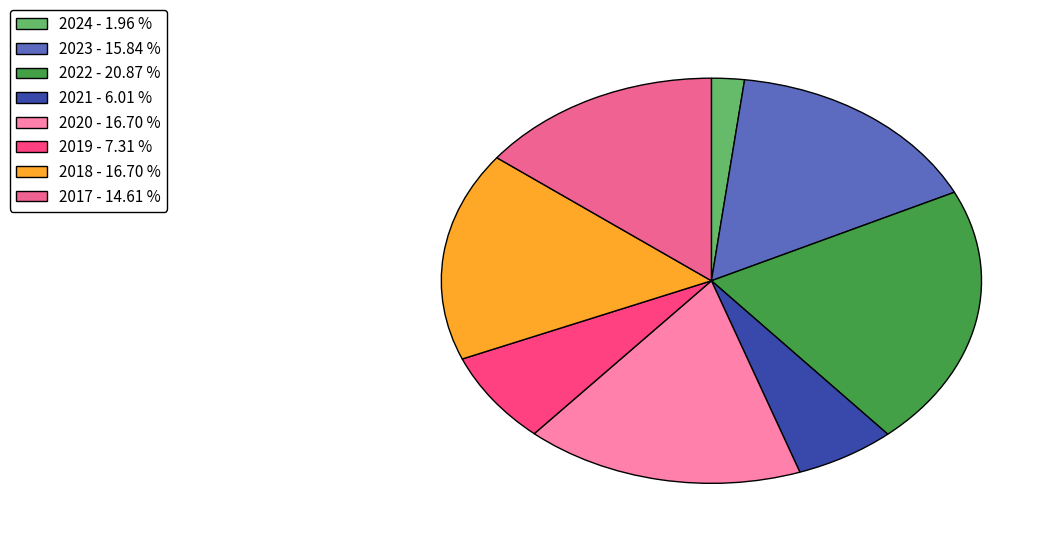

Do 2021 - 6.01 % and 2023 - 15.84 % together represent more than half of the pie?

No